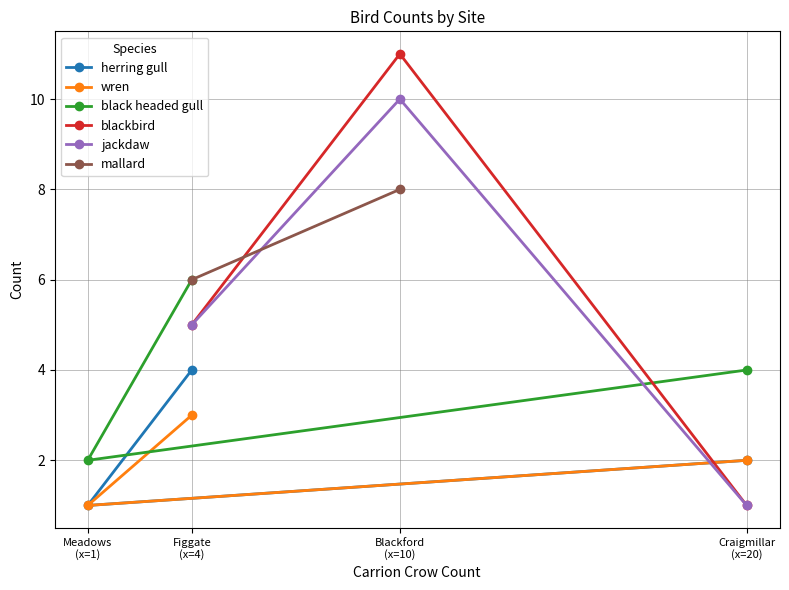

What is the sum of the values at 1 and x?

30